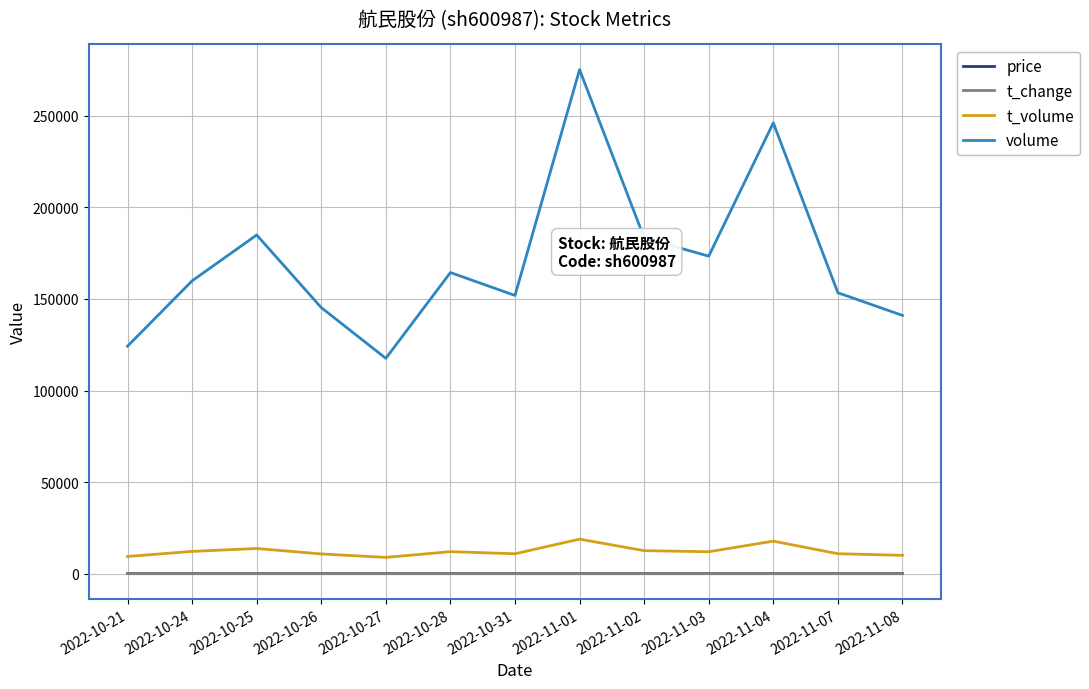

At which label does volume reach its peak?

2022-11-01